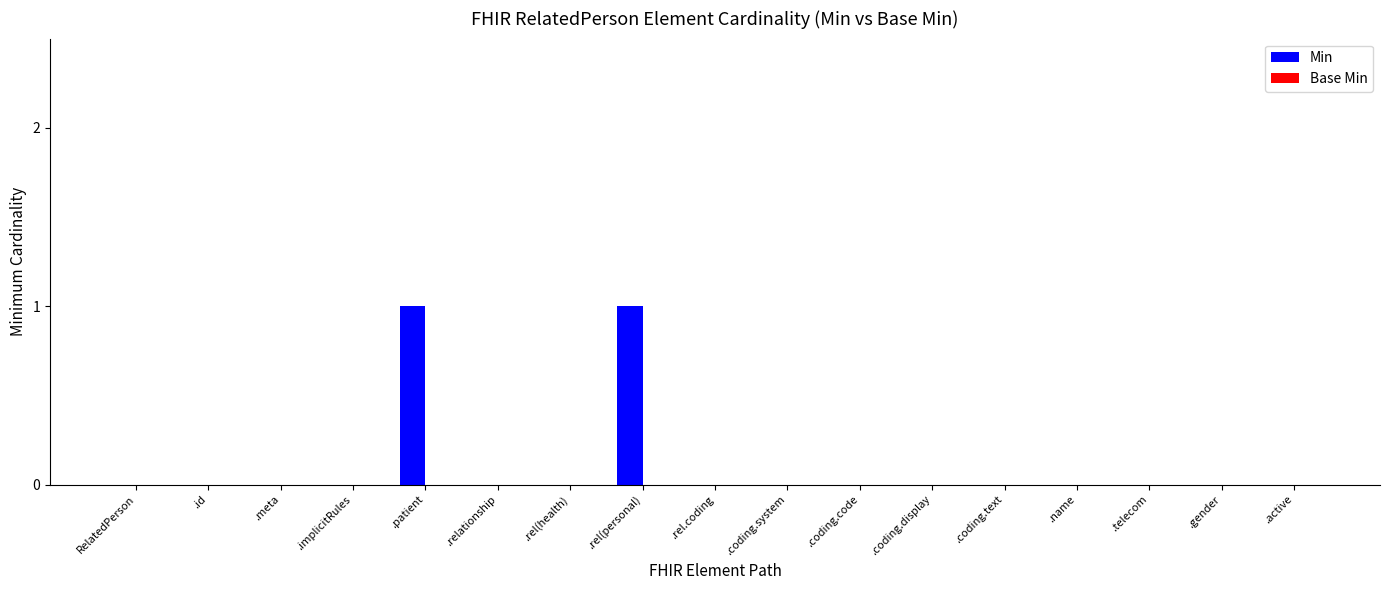

Is it true that the value at .coding.code is 0?

True